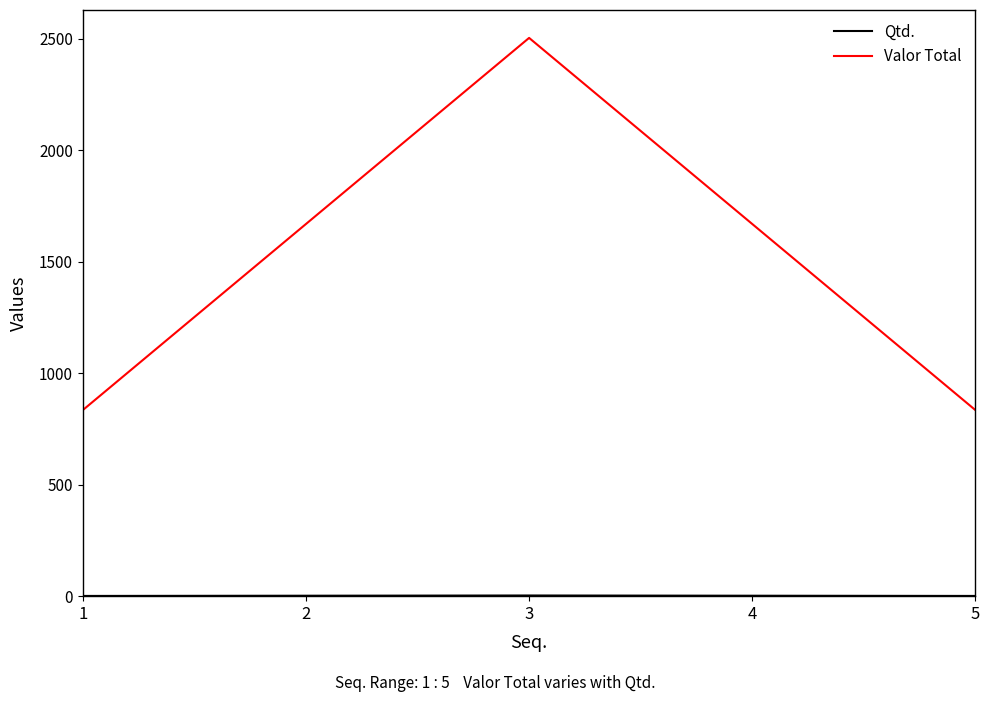

What is the minimum value for Valor Total?

834.5